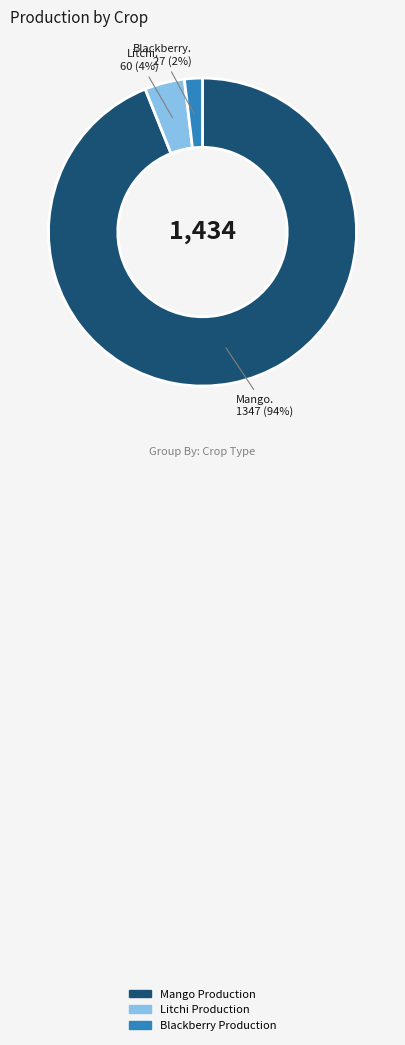

Is it true that Mango Production is 99% of the pie?

False